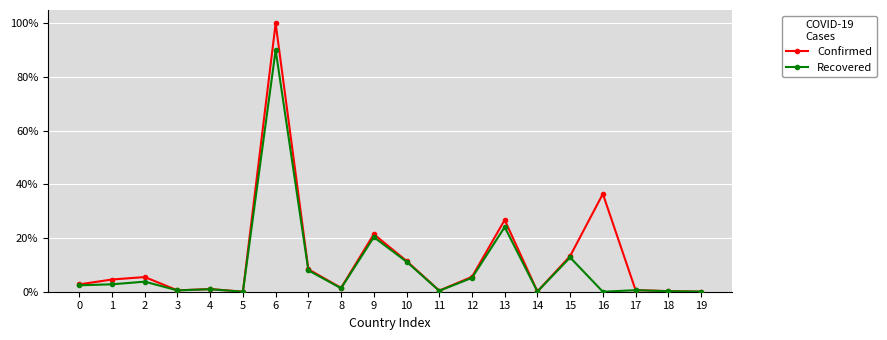

What are all the series names shown in the legend?

Confirmed, Recovered